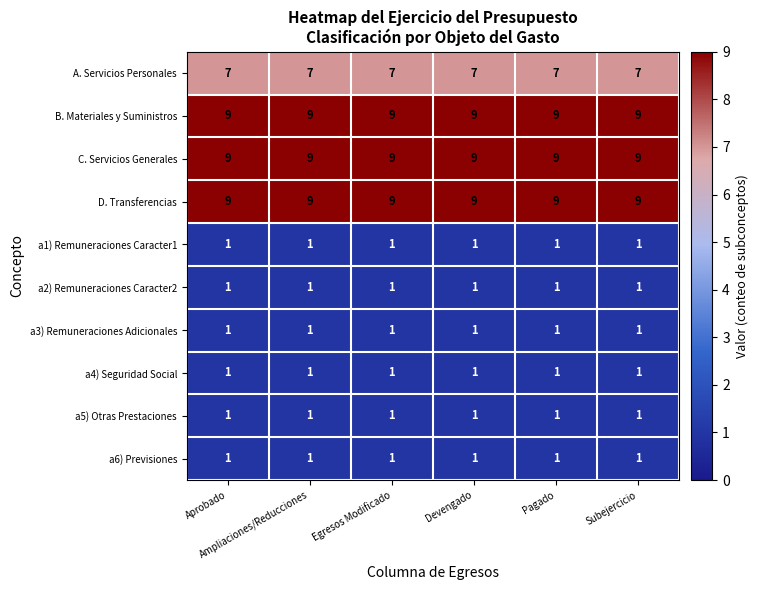

What is the average value of the D. Transferencias series?

9